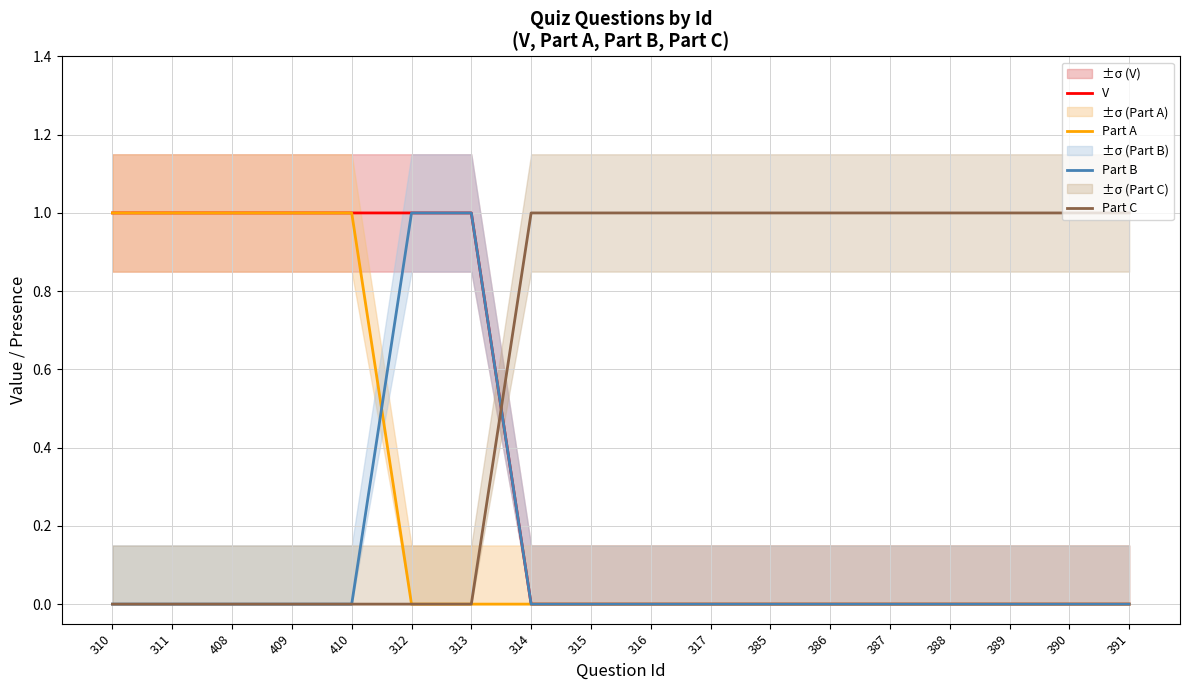

Is it true that Part C equals 1 at 317?

True